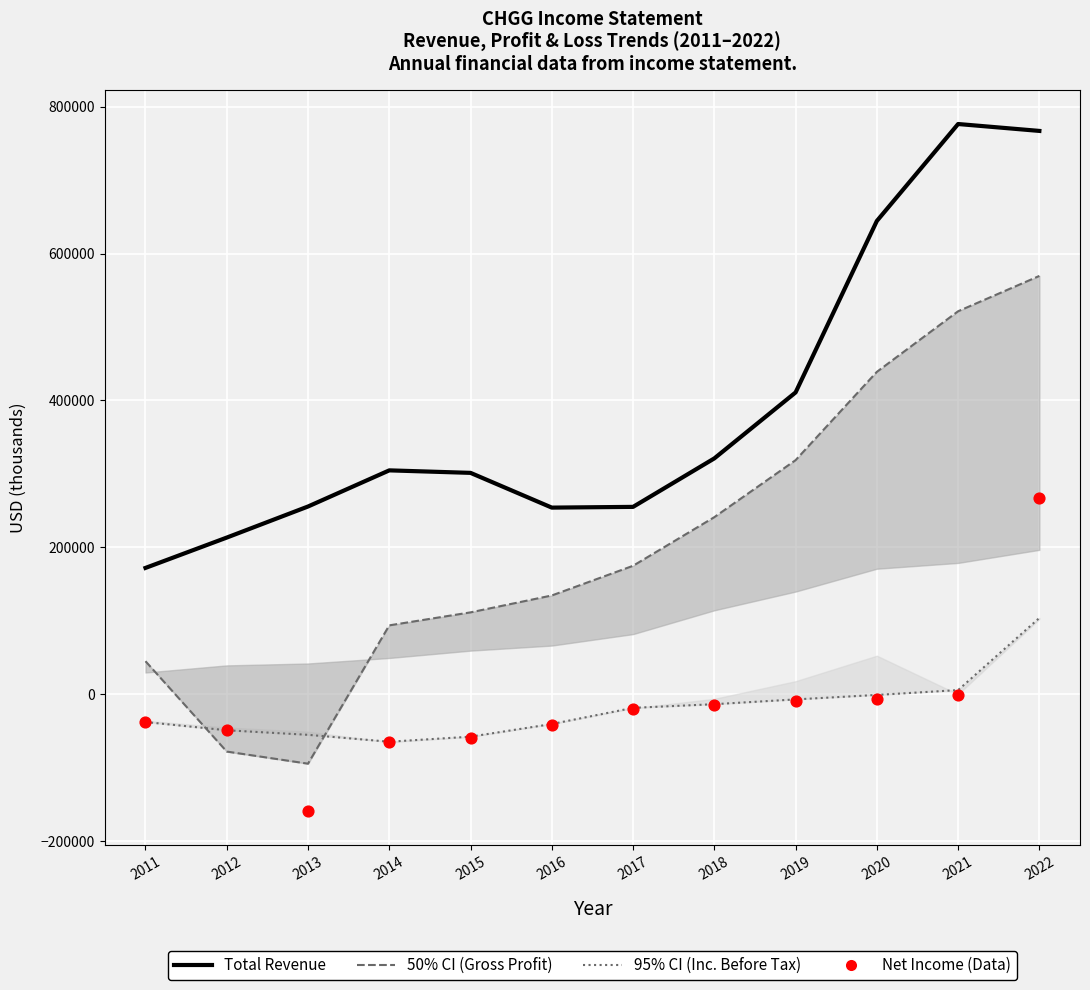

At how many categories does at least one series exceed 559746?

3